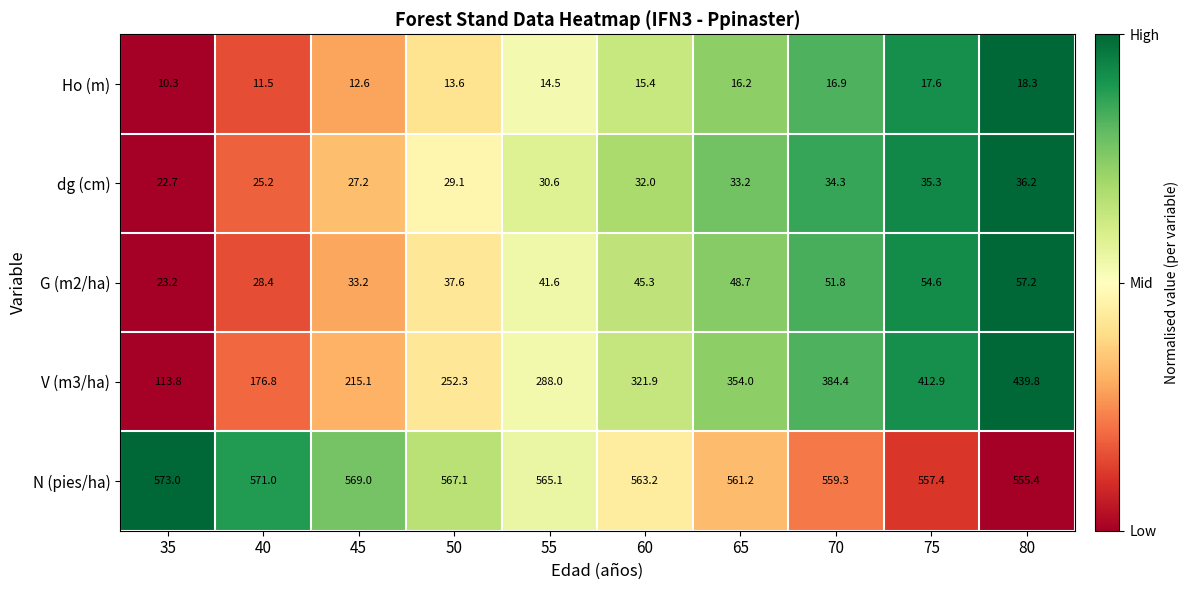

What is the total value across all series at 40?

812.9